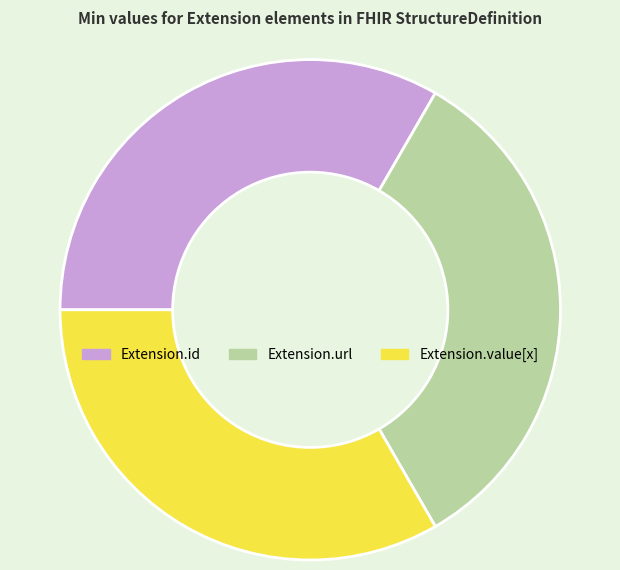

True or false: Extension.value[x] accounts for 47% of the total.

False